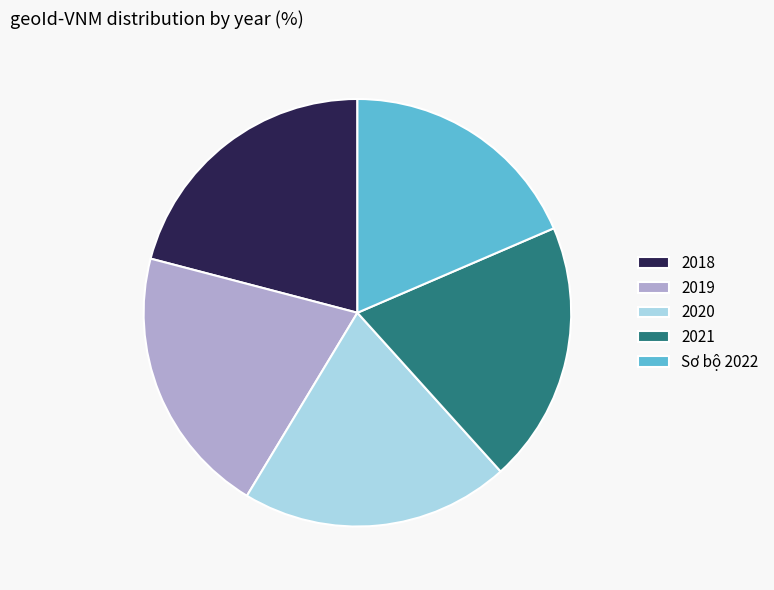

Count the number of slices in the pie.

5